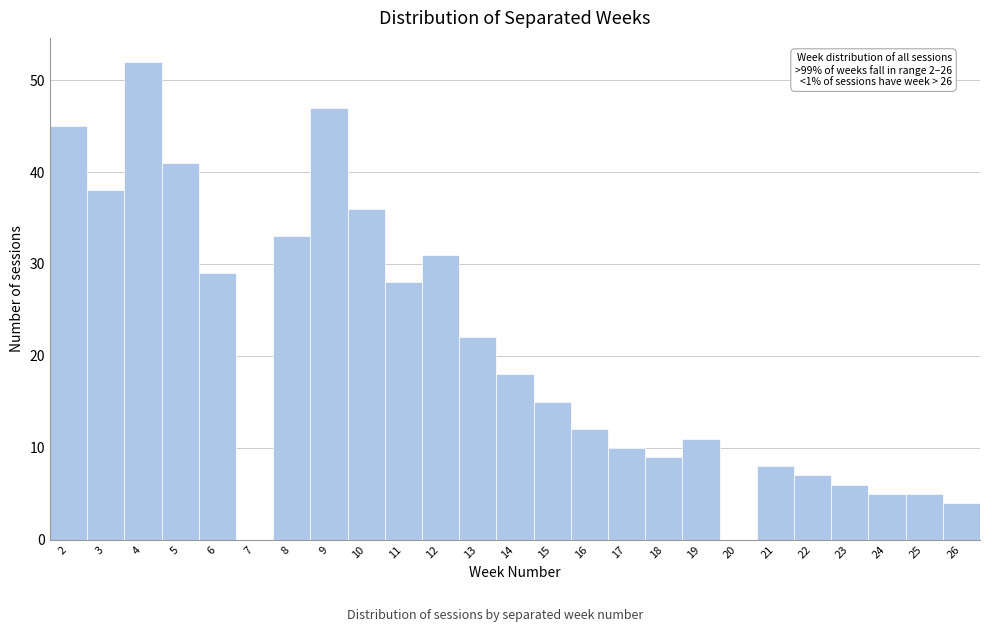

Reading left to right, list all the values displayed in this chart.

2=45	3=38	4=52	5=41	6=29	7=0	8=33	9=47	10=36	11=28	12=31	13=22	14=18	15=15	16=12	17=10	18=9	19=11	20=0	21=8	22=7	23=6	24=5	25=5	26=4